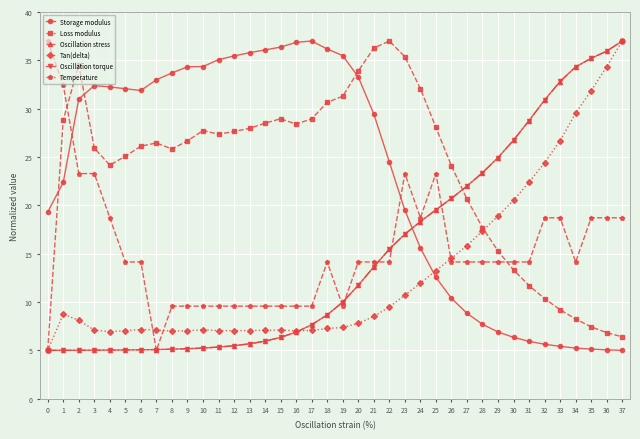

What are all the series names shown in the legend?

Storage modulus, Loss modulus, Oscillation stress, Tan(delta), Oscillation torque, Temperature